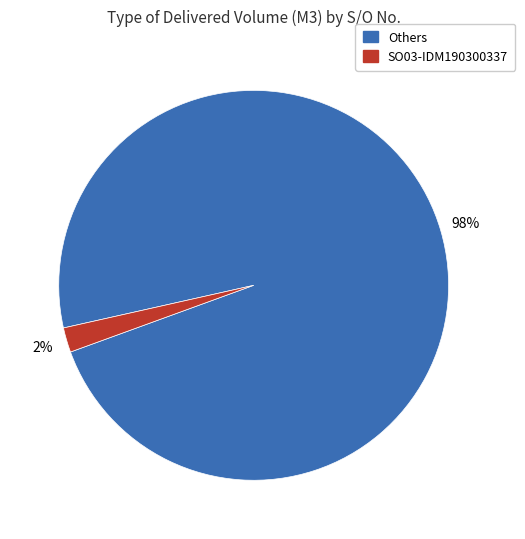

To the nearest percent, what is the difference between the largest and smallest slice percentages?

96%